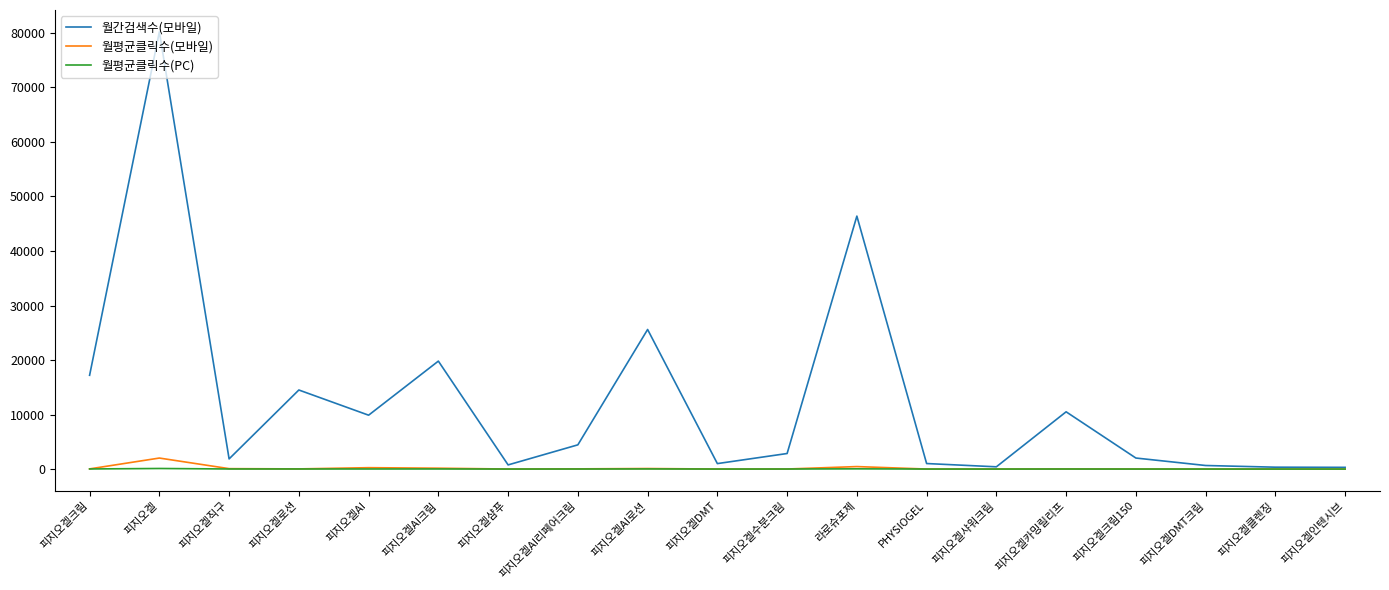

Rank the series by their maximum value, from lowest to highest.

월평균클릭수(PC), 월평균클릭수(모바일), 월간검색수(모바일)